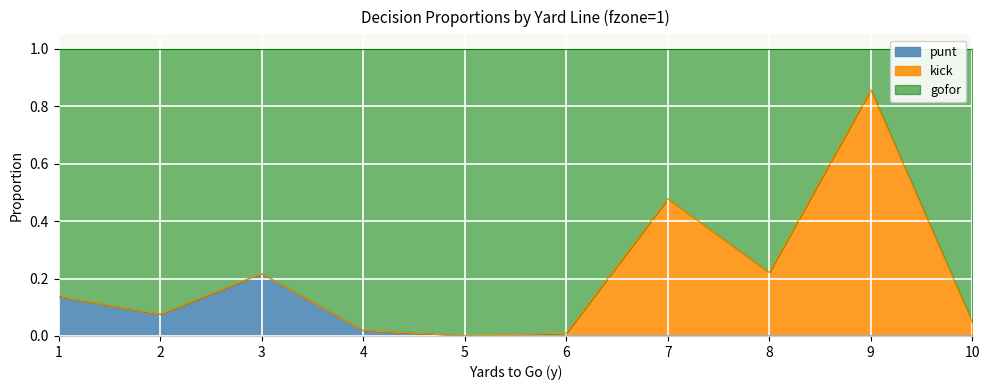

In gofor, how many points are lower than both neighbors (excluding endpoints)?

3